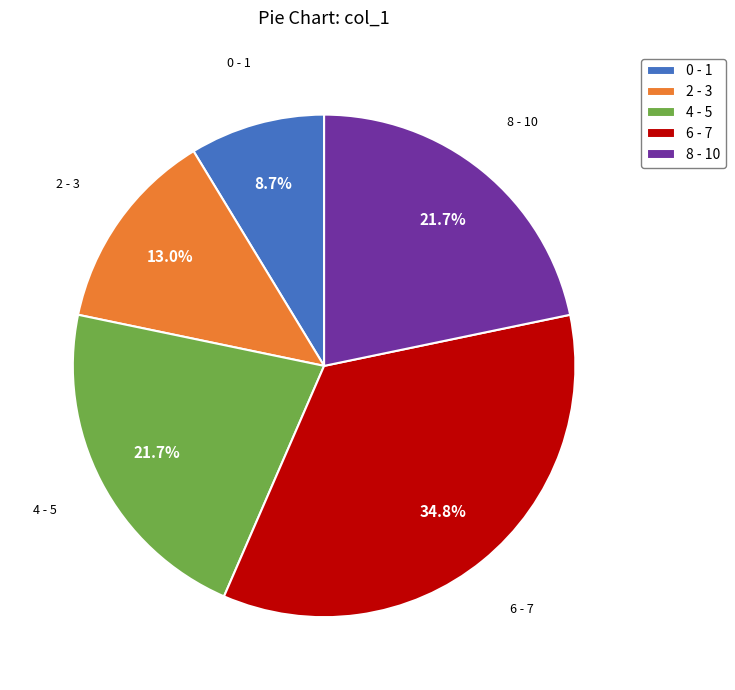

Which has a higher value, 0 - 1 or 6 - 7?

6 - 7